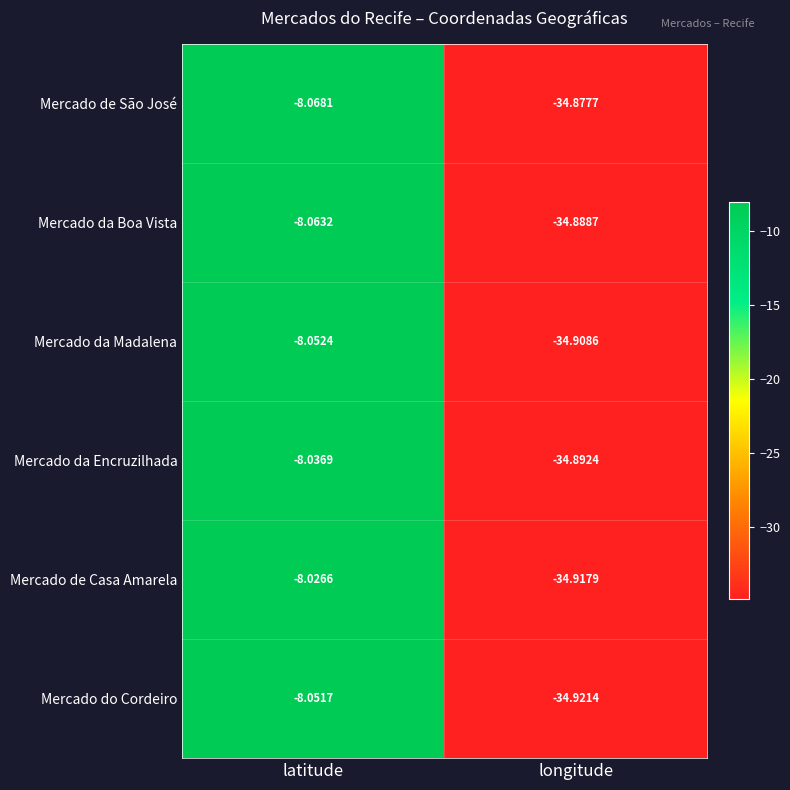

Is the value of Mercado de São José at longitude greater than the value of Mercado da Madalena at latitude?

No